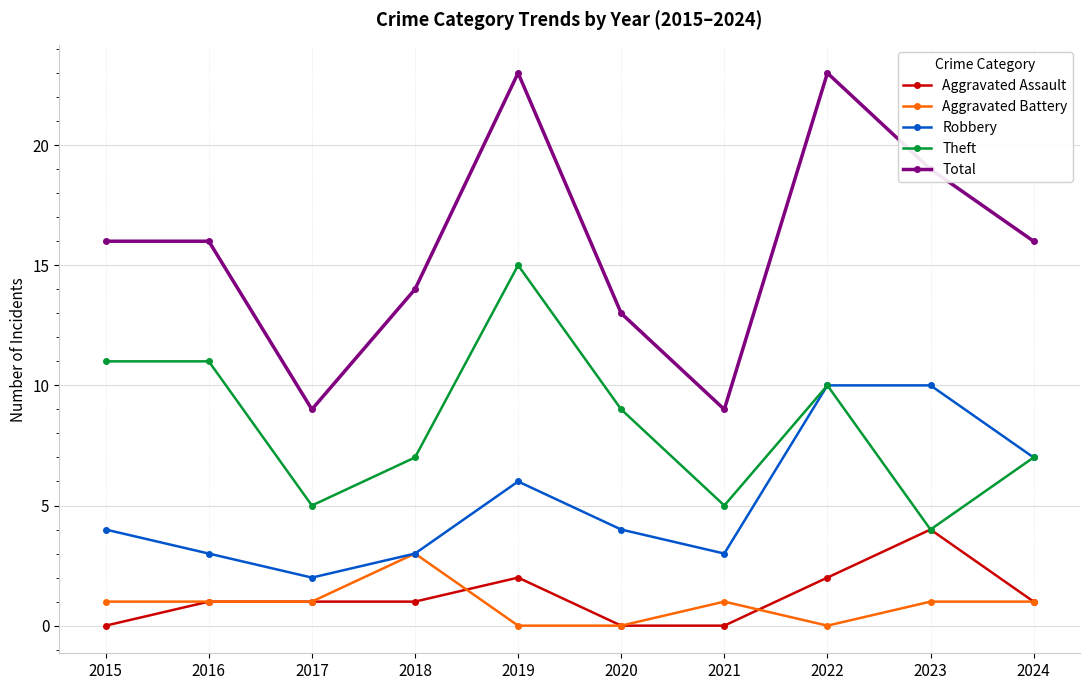

Is the value of Total at 2024 greater than the value of Aggravated Battery at 2022?

Yes